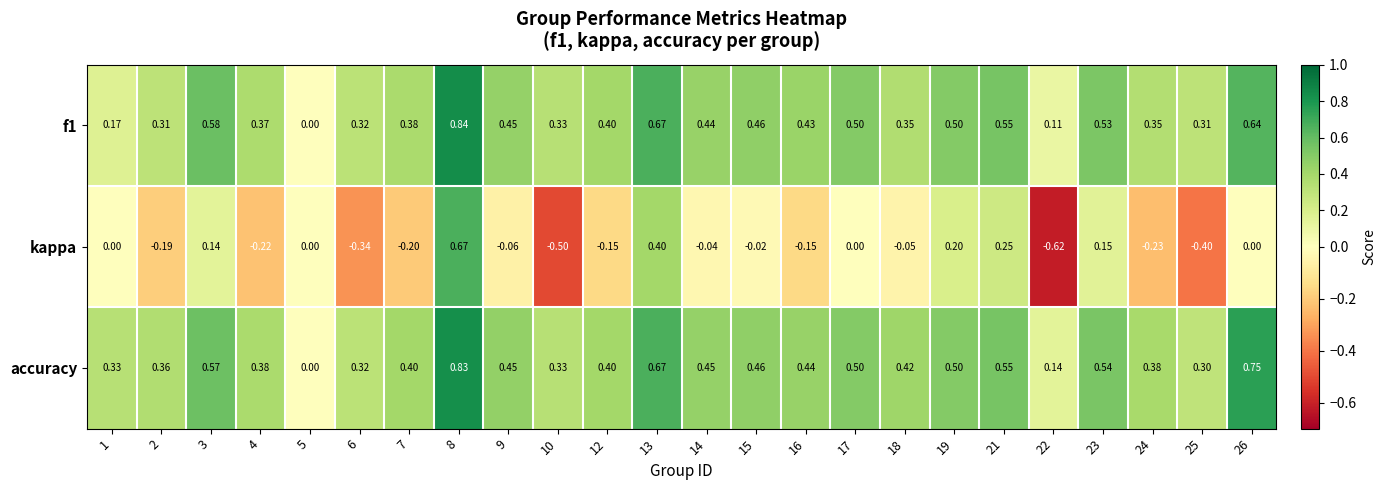

Which series changed the most between 2 and 10?

kappa